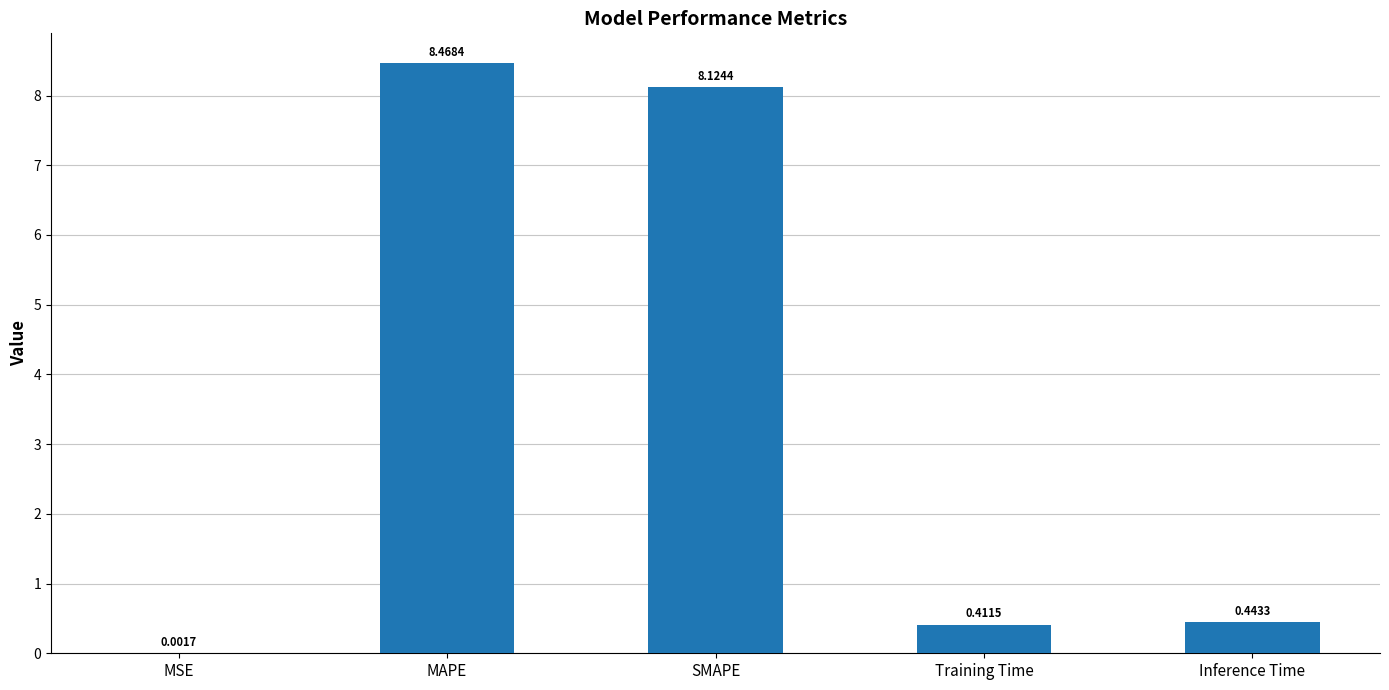

What is the sum of all values?

17.4